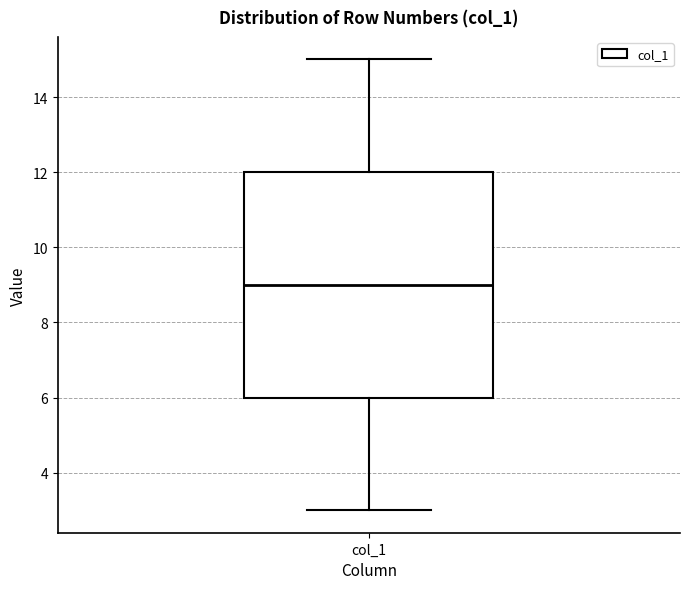

Transcribe this box plot: give where the median line is, the range the box spans, and where the two whiskers end, as read against the y-axis. The values are not printed on the chart, so give them approximately, as read against the axis.

median 9, box 6 to 12, whiskers 3 to 15